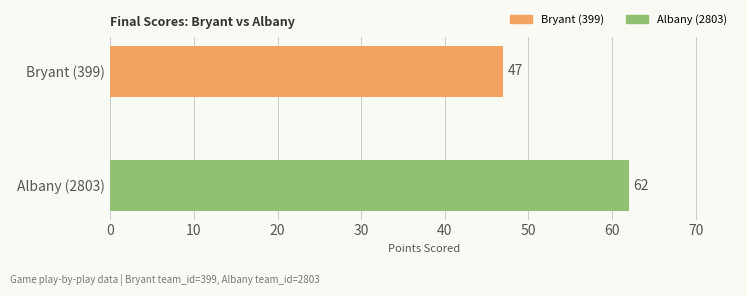

What is the difference between the maximum and minimum values?

15